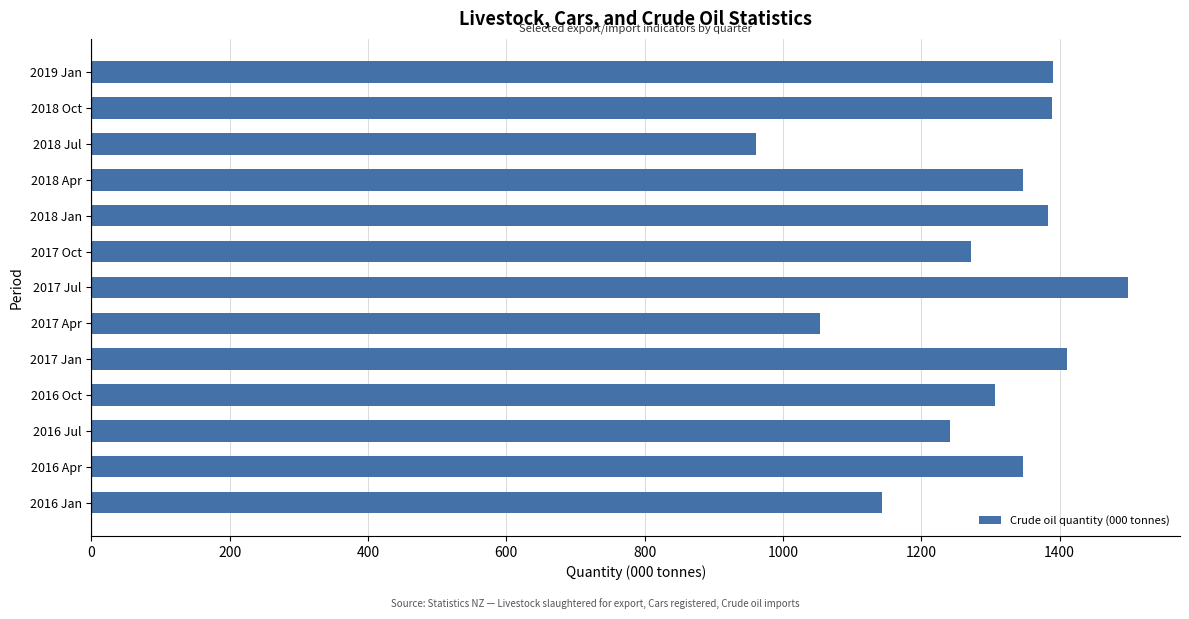

What is the sum of the values at 2018 Jul and 2016 Jan?

2104.5